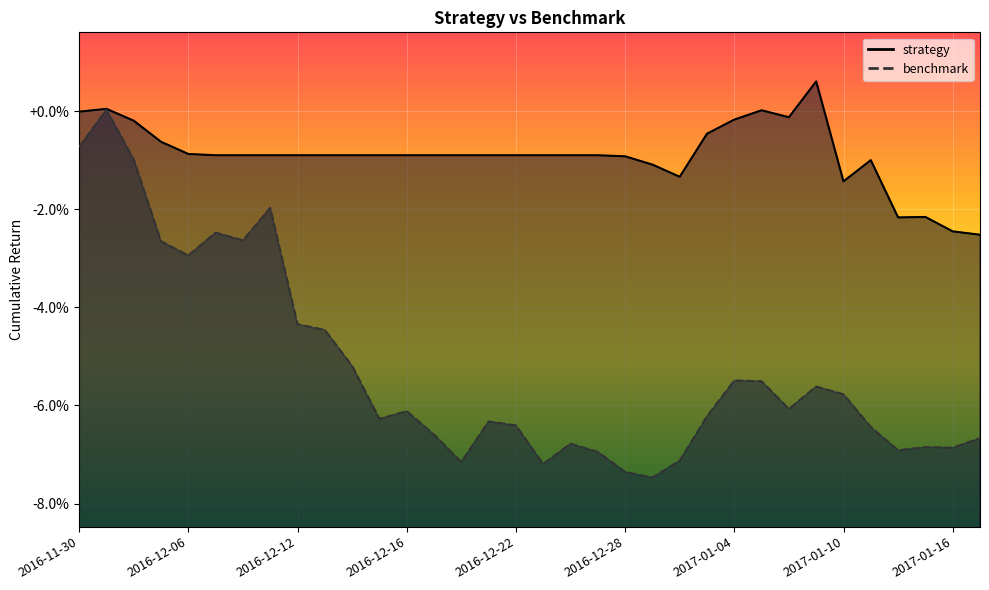

Is it true that benchmark equals 1.5 at 2017-01-12?

False